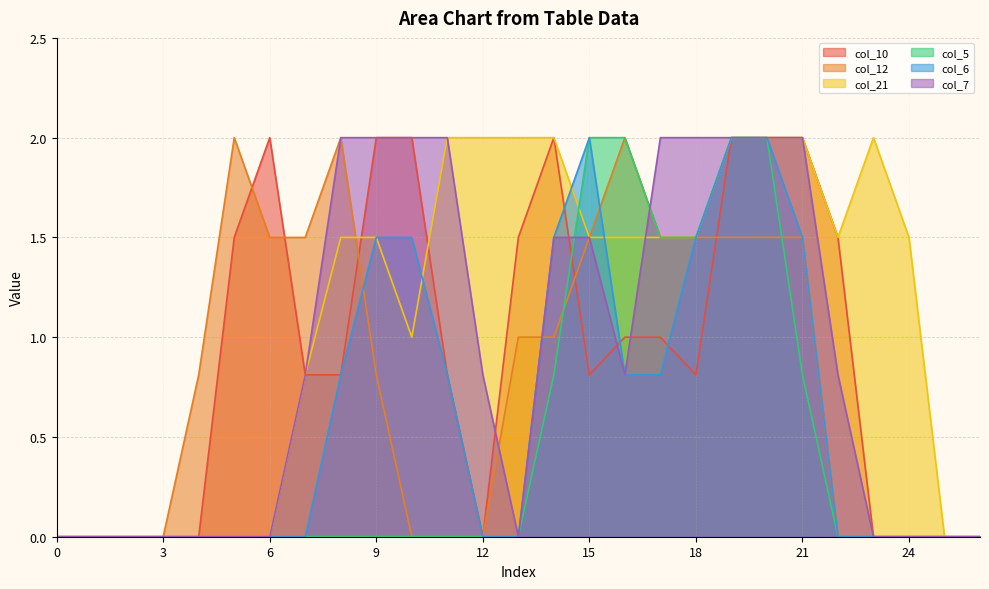

What is the approximate value of col_7 at 18?

2.0